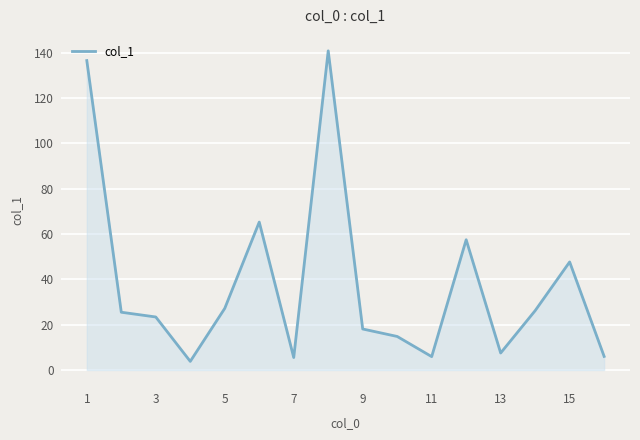

What is the greatest value displayed?

140.9